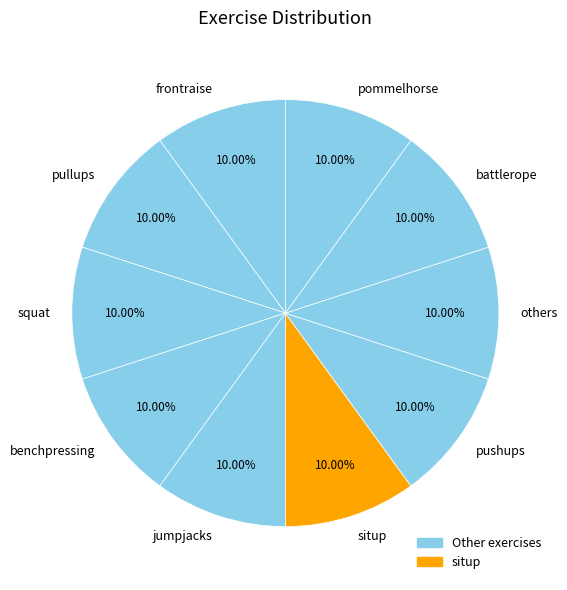

Approximately how many times larger is the value at pushups compared to benchpressing?

1.0